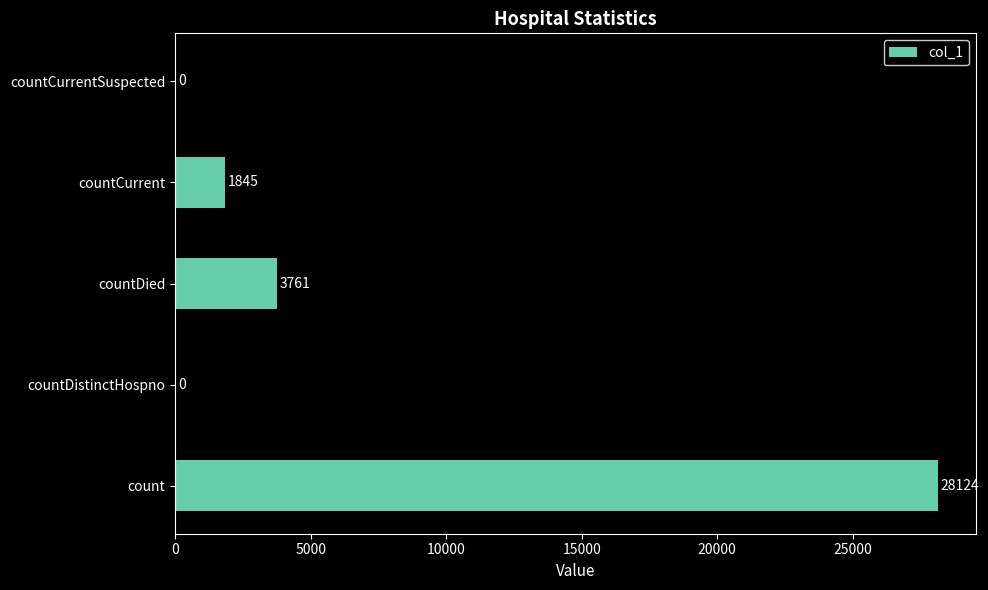

What is the average value?

6746